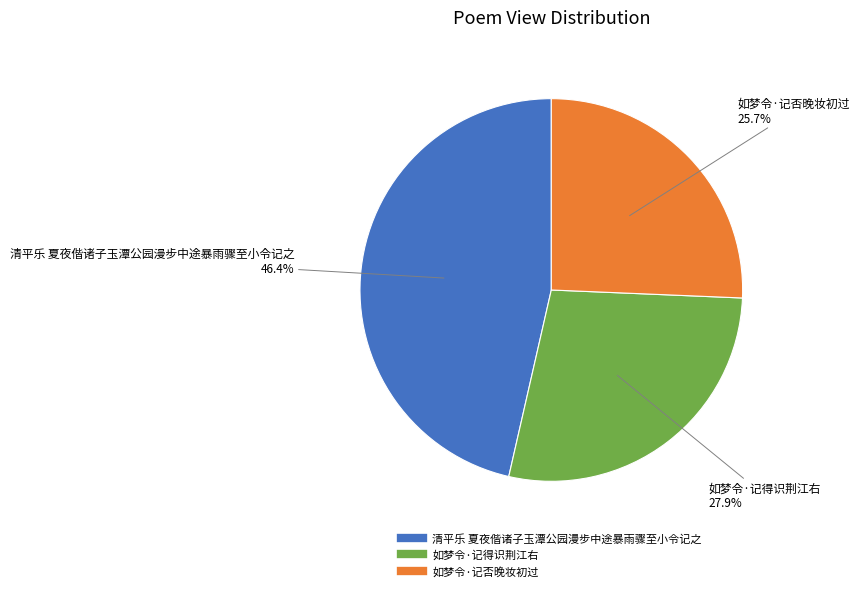

Is it true that 如梦令·记否晚妆初过 is 38% of the pie?

False